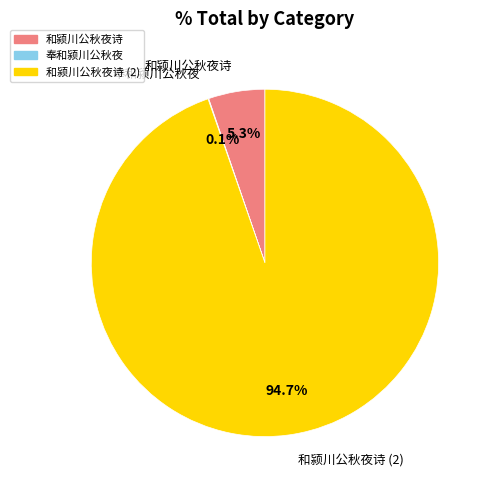

Is there a majority slice in this chart?

Yes